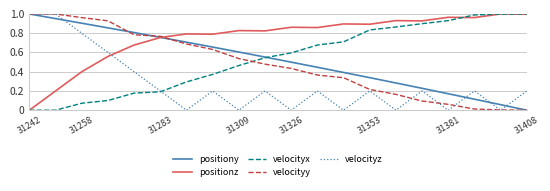

Which series has the largest total across all categories?

positionz